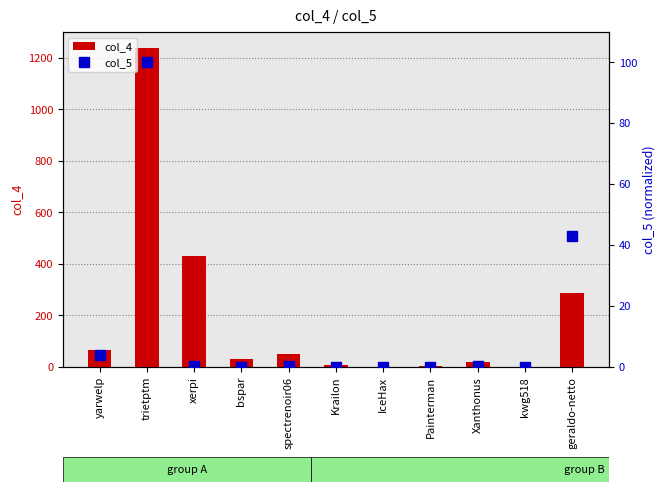

What is the difference between the highest and lowest values at yarwelp?

62.0